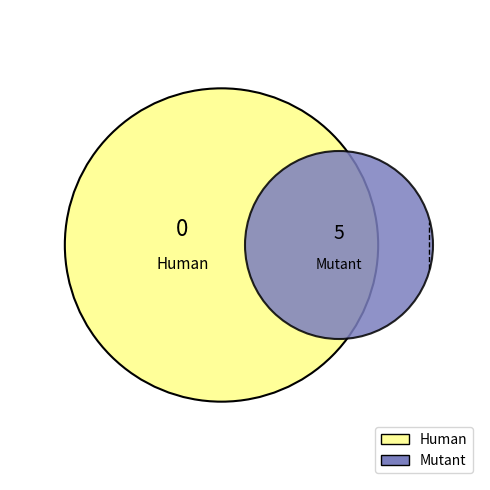

To the nearest percent, what portion does Mutant represent?

100%